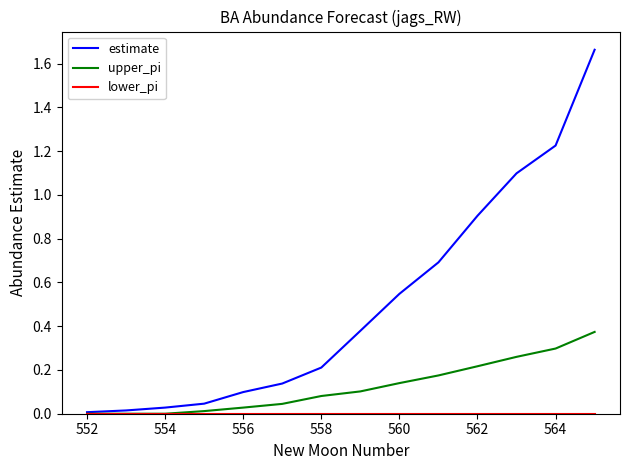

Which series has the widest spread of values?

estimate